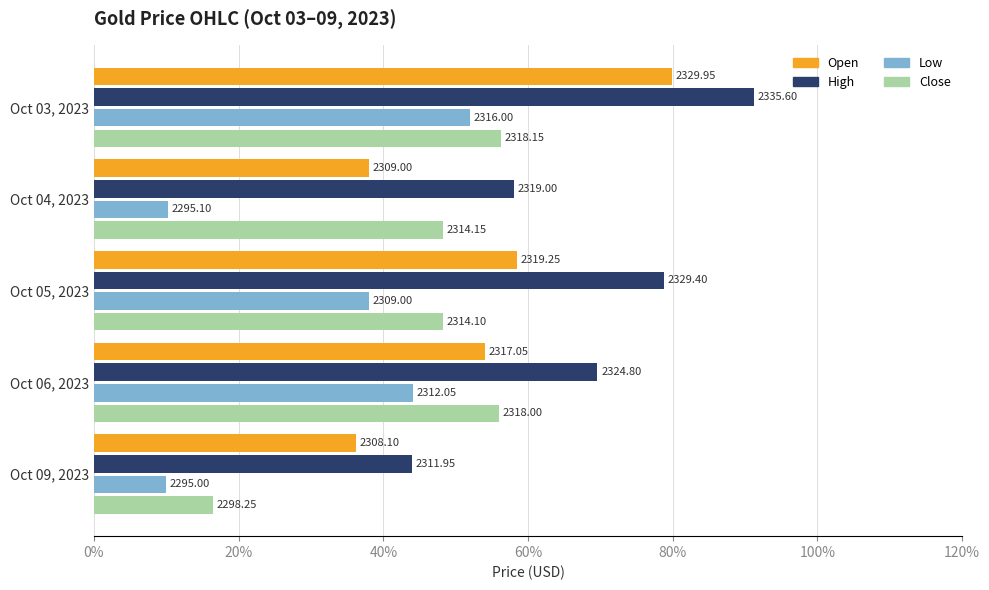

What are all the series names shown in the legend?

Open, High, Low, Close